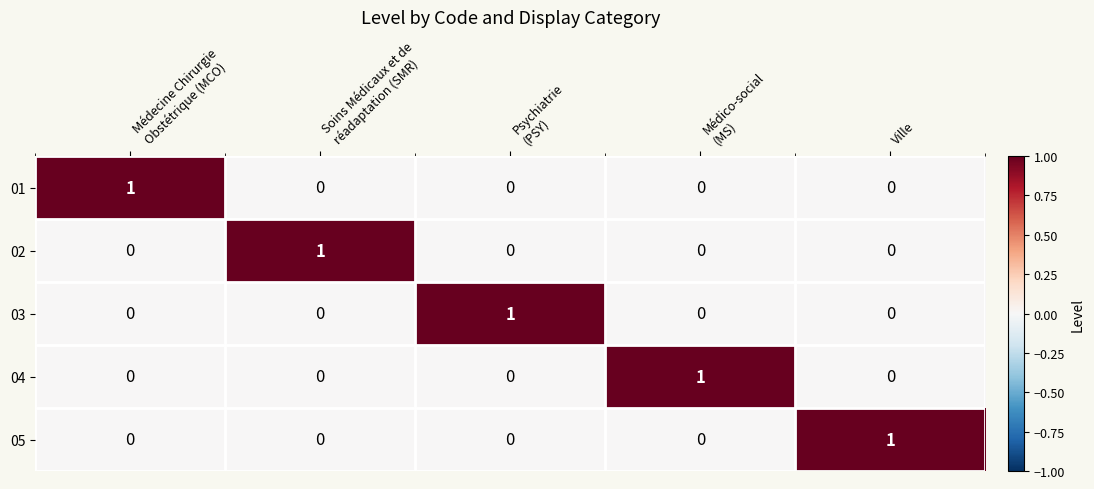

The value of 02 at Ville is 0. True or false?

True